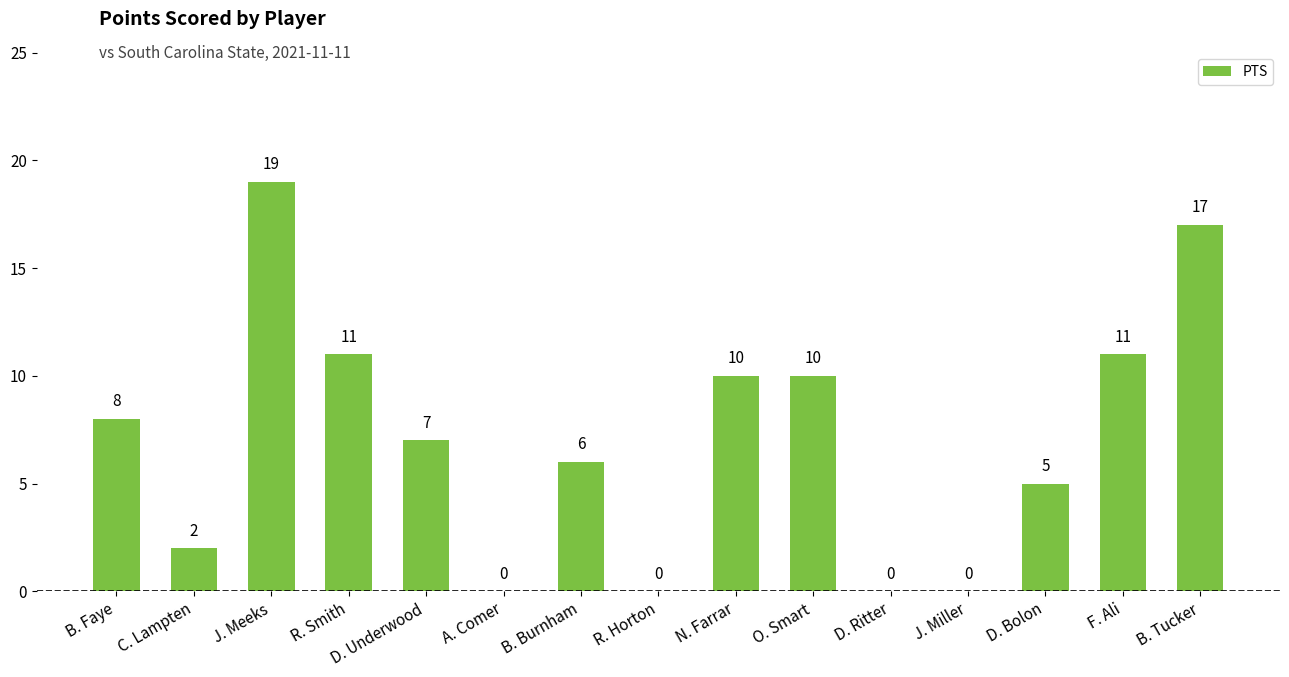

Which category has the highest value across all series?

J. Meeks